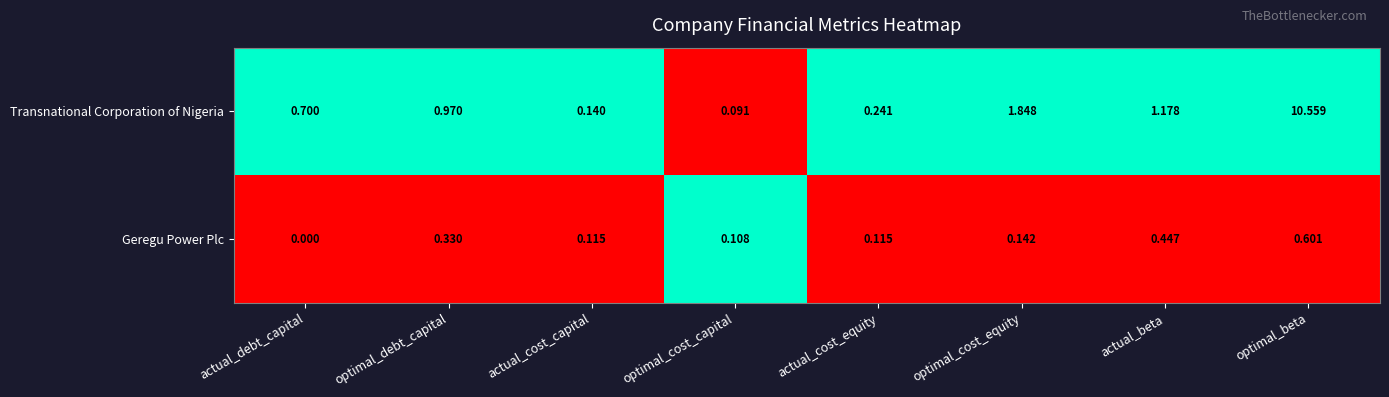

Where is Geregu Power Plc nearest to the value 0?

actual_debt_capital